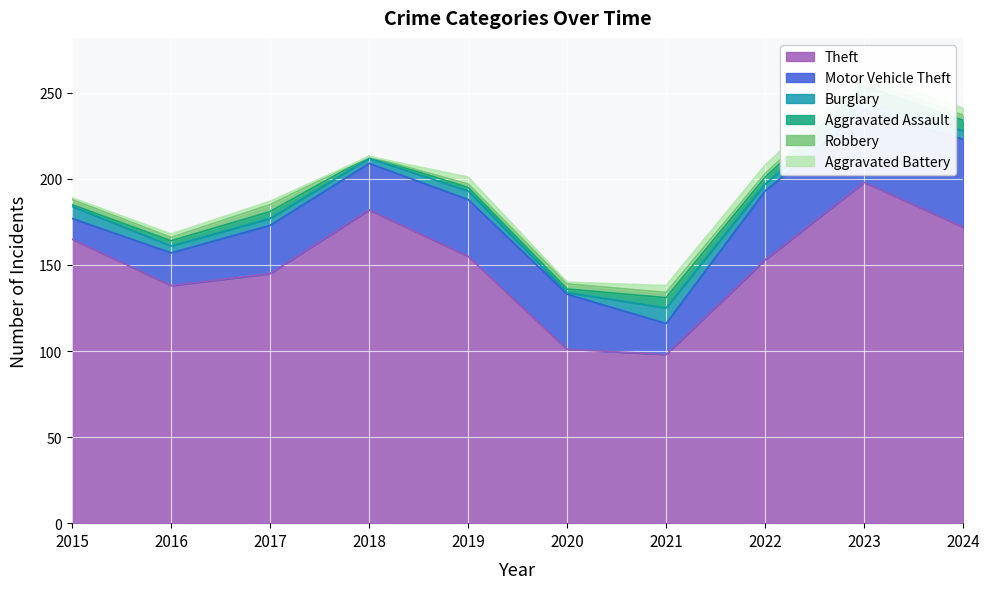

The value of Robbery at 2020 is 3. True or false?

True